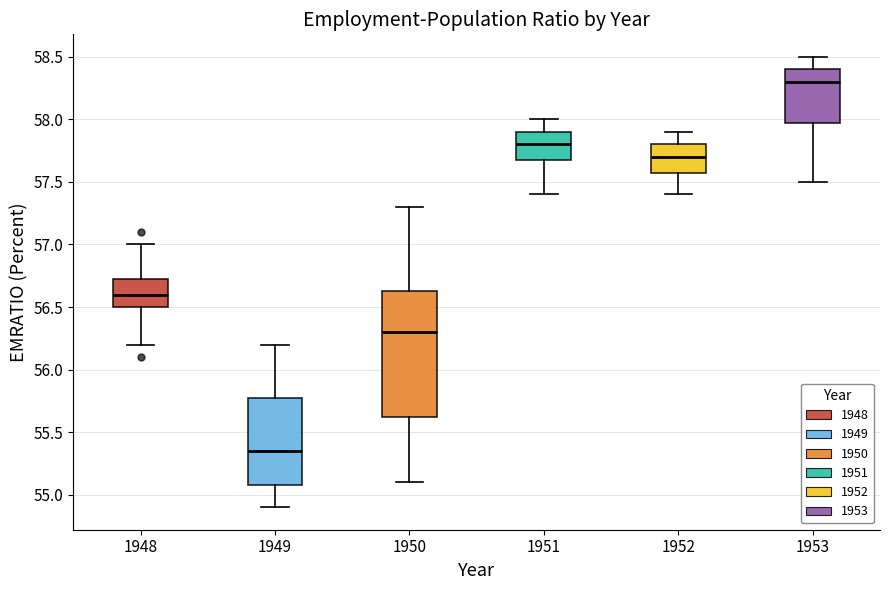

Which box has the lowest median line?

1949